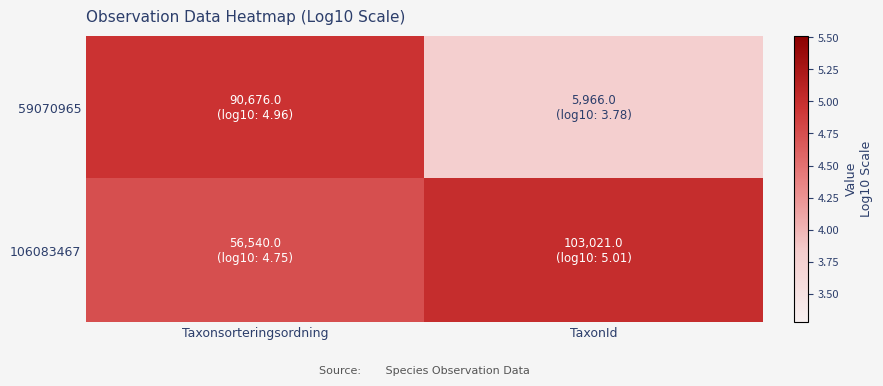

Rank the series by their maximum value, from highest to lowest.

106083467, 59070965